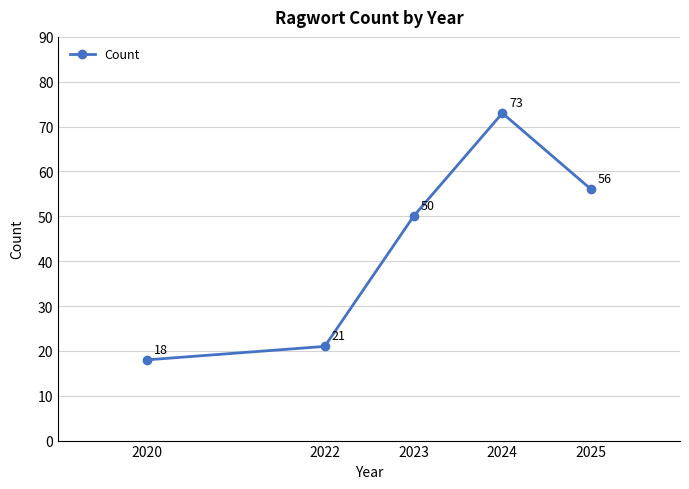

What value does the data have at 2023?

50